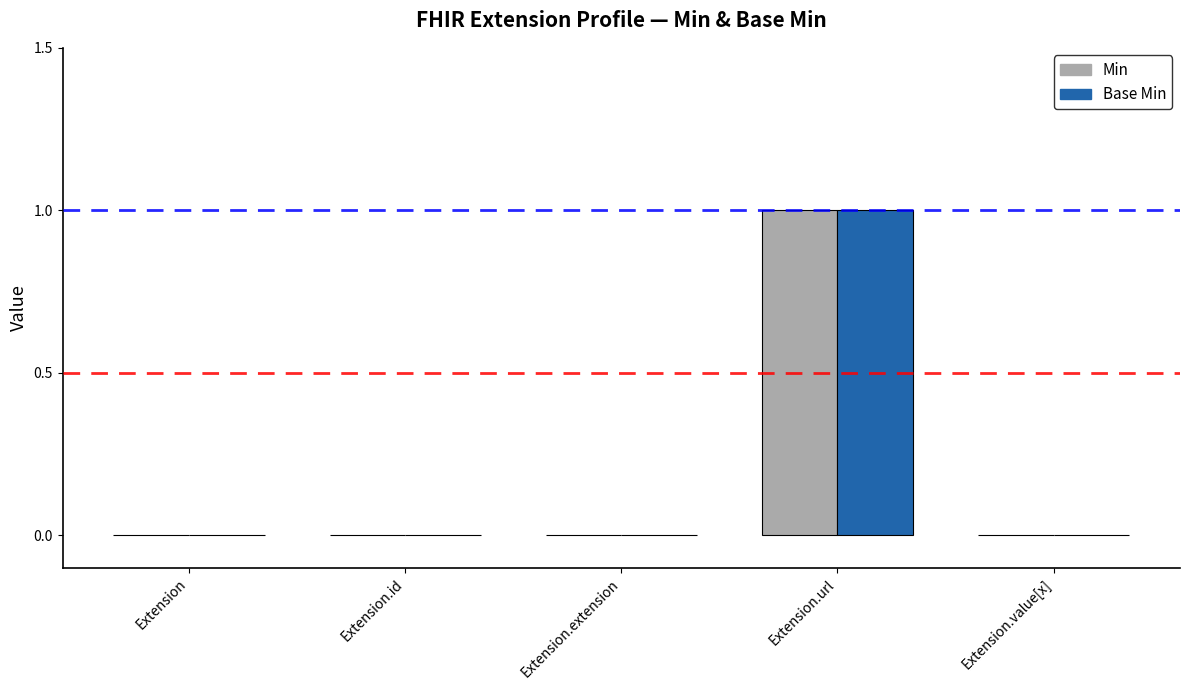

The Base Min series shows -1 at Extension.id. True or false?

False